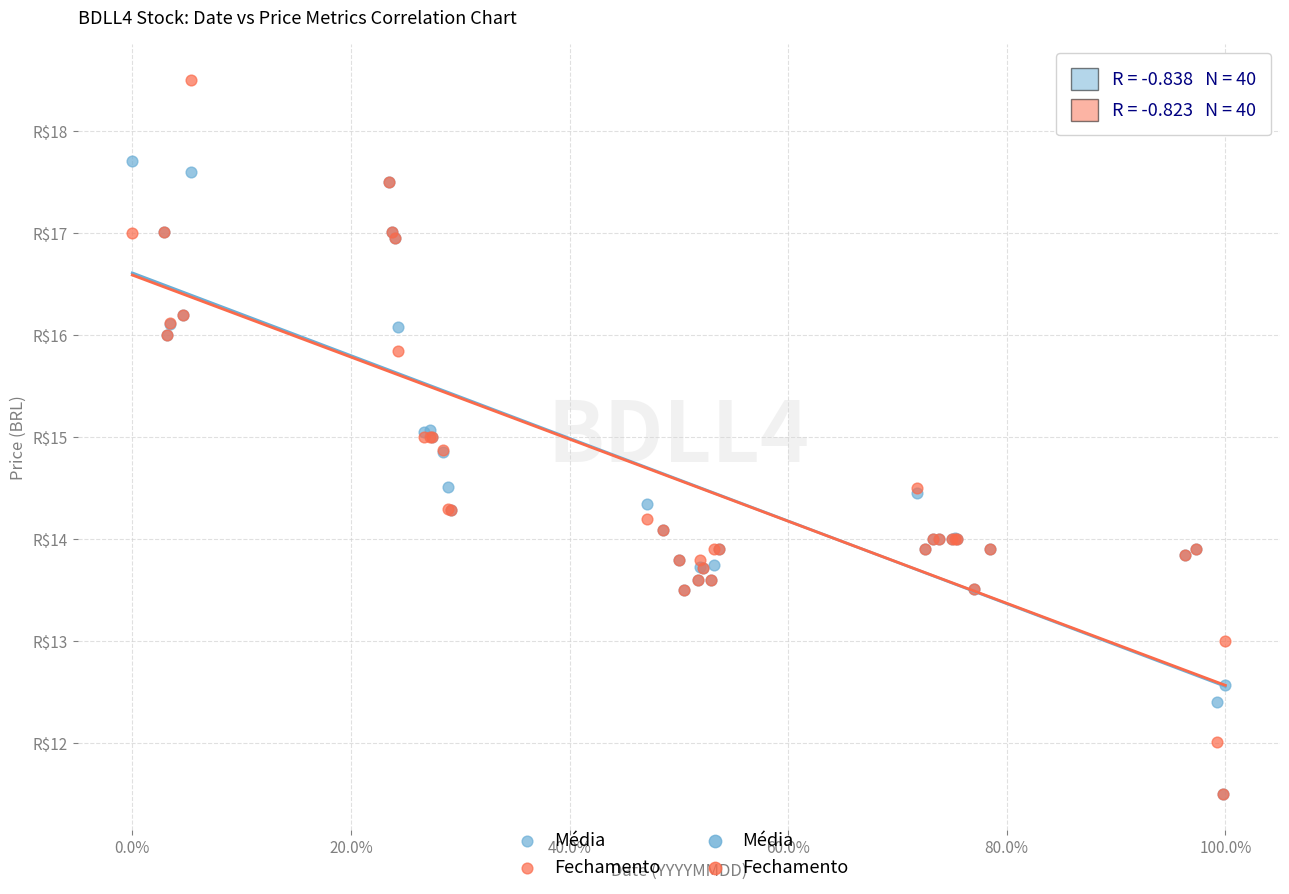

Which series reaches the maximum Y coordinate?

Fechamento